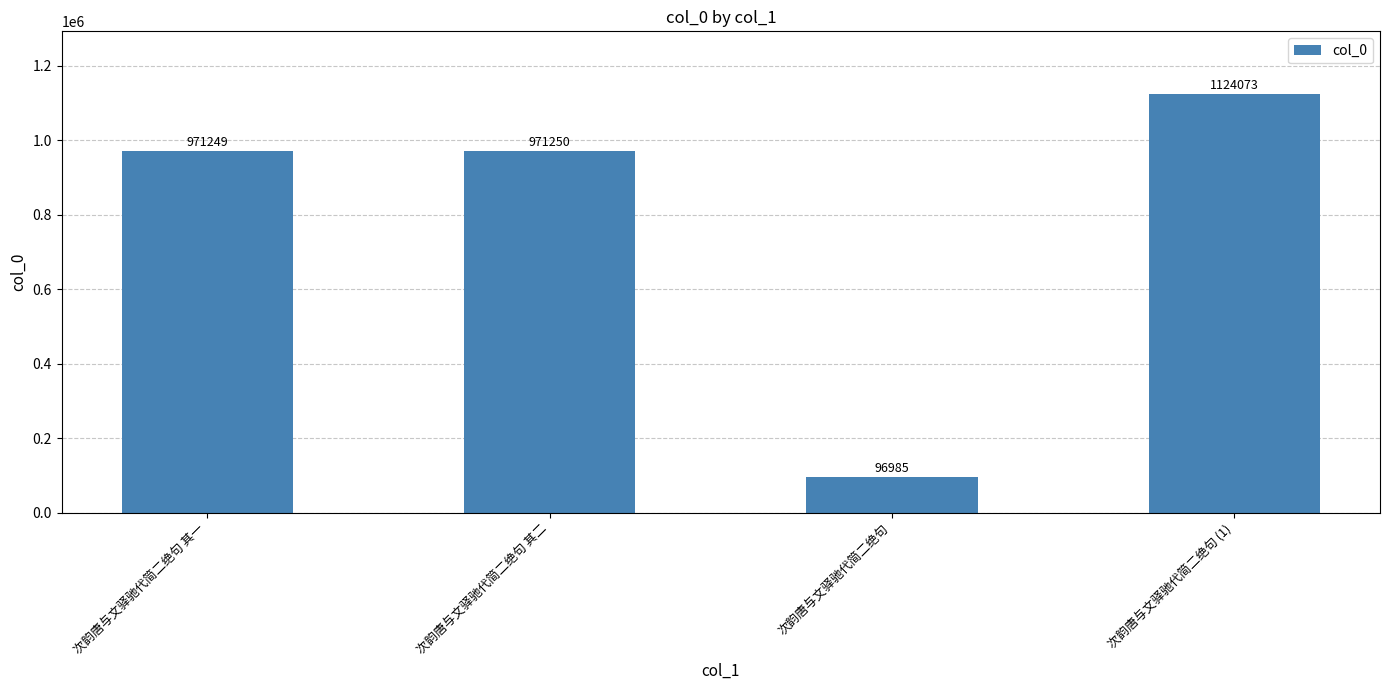

What is the smallest value displayed?

96985